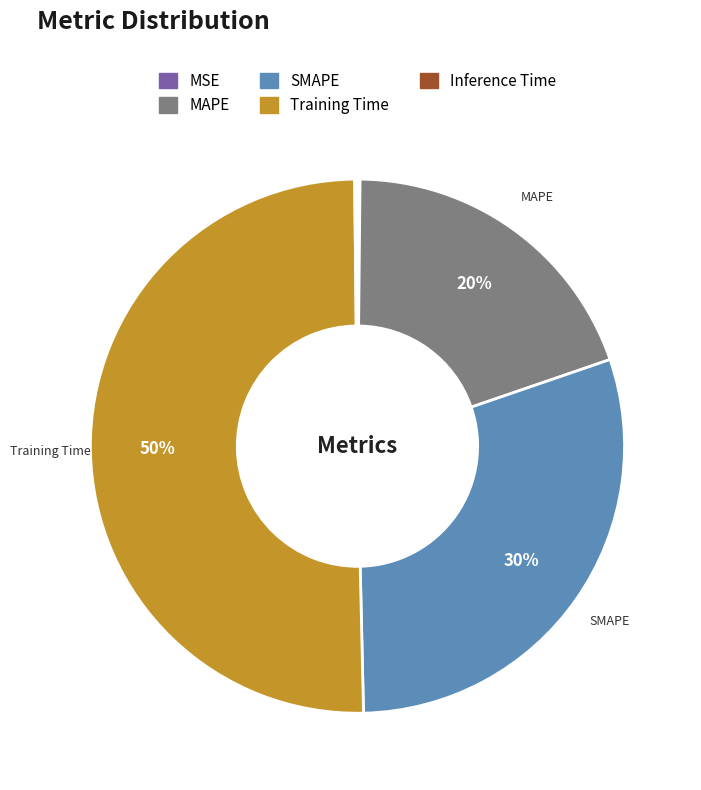

Between SMAPE and MAPE, which is larger?

SMAPE